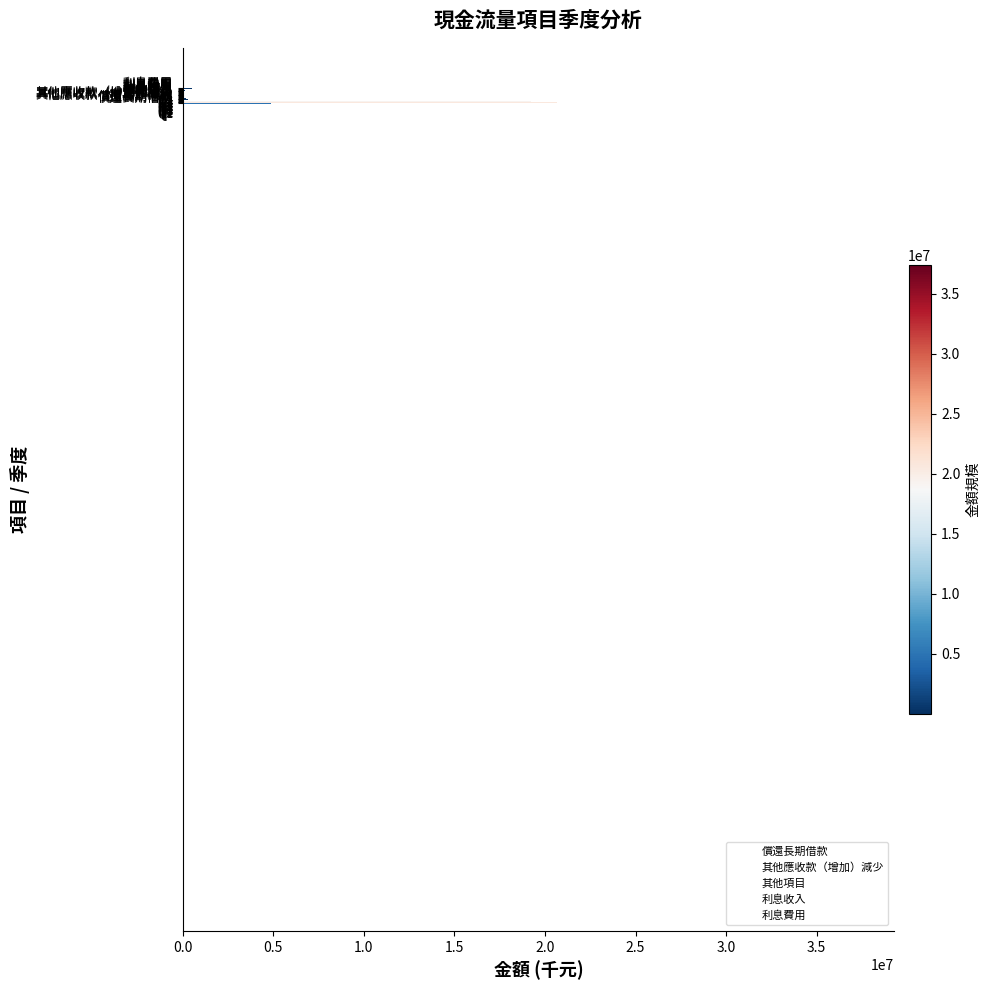

What is the sum of all values?

84477083.8